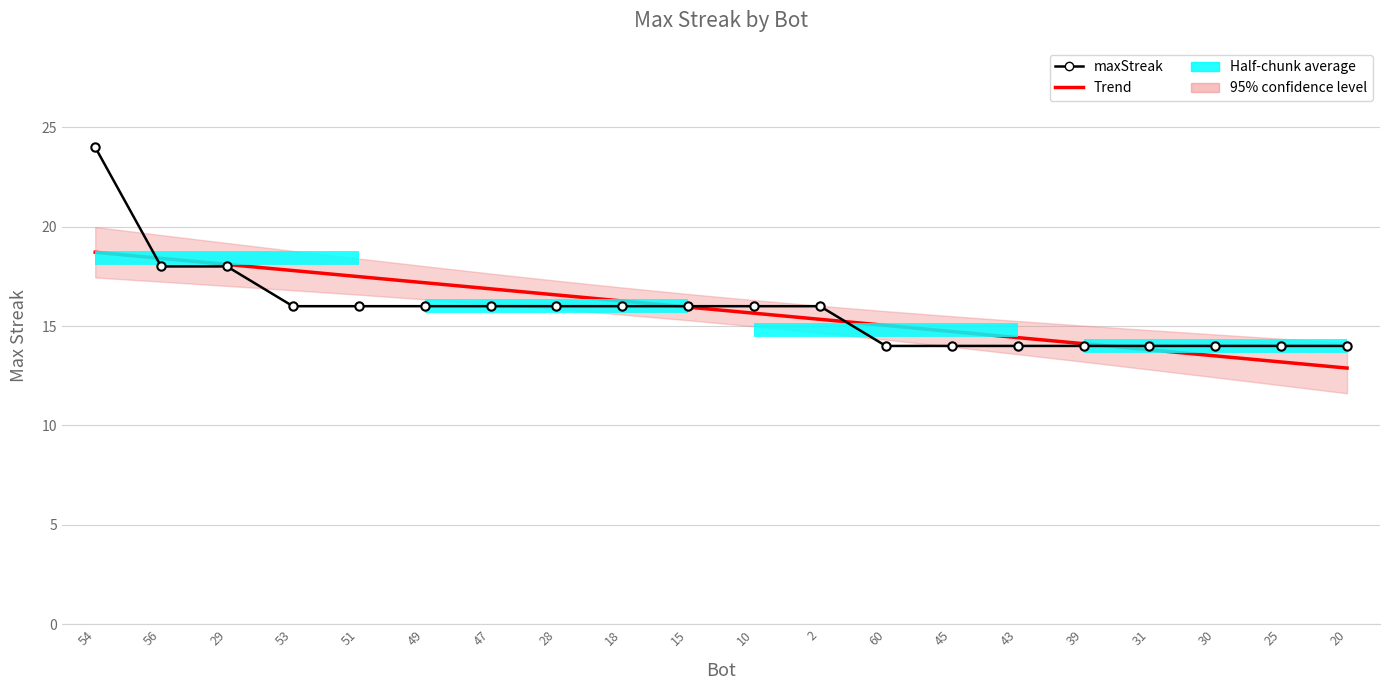

True or false: maxStreak has more than 1 points higher than both neighbors.

False